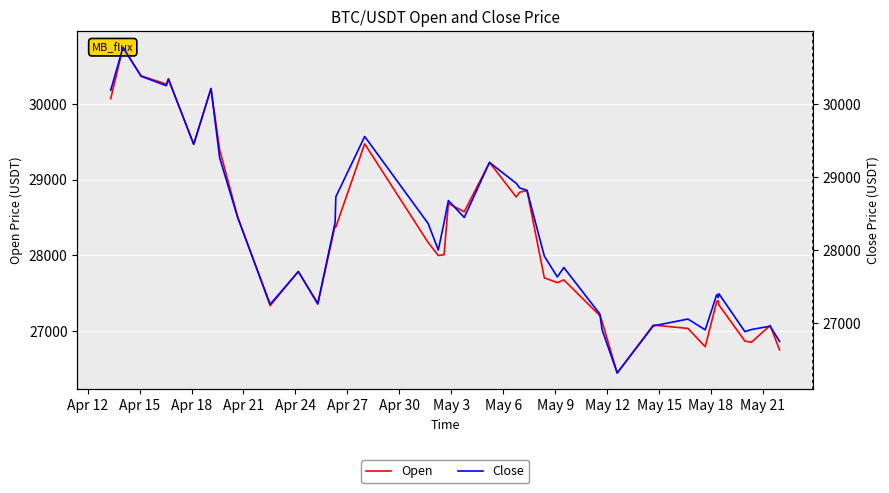

At how many categories does at least one series exceed 28052?

20